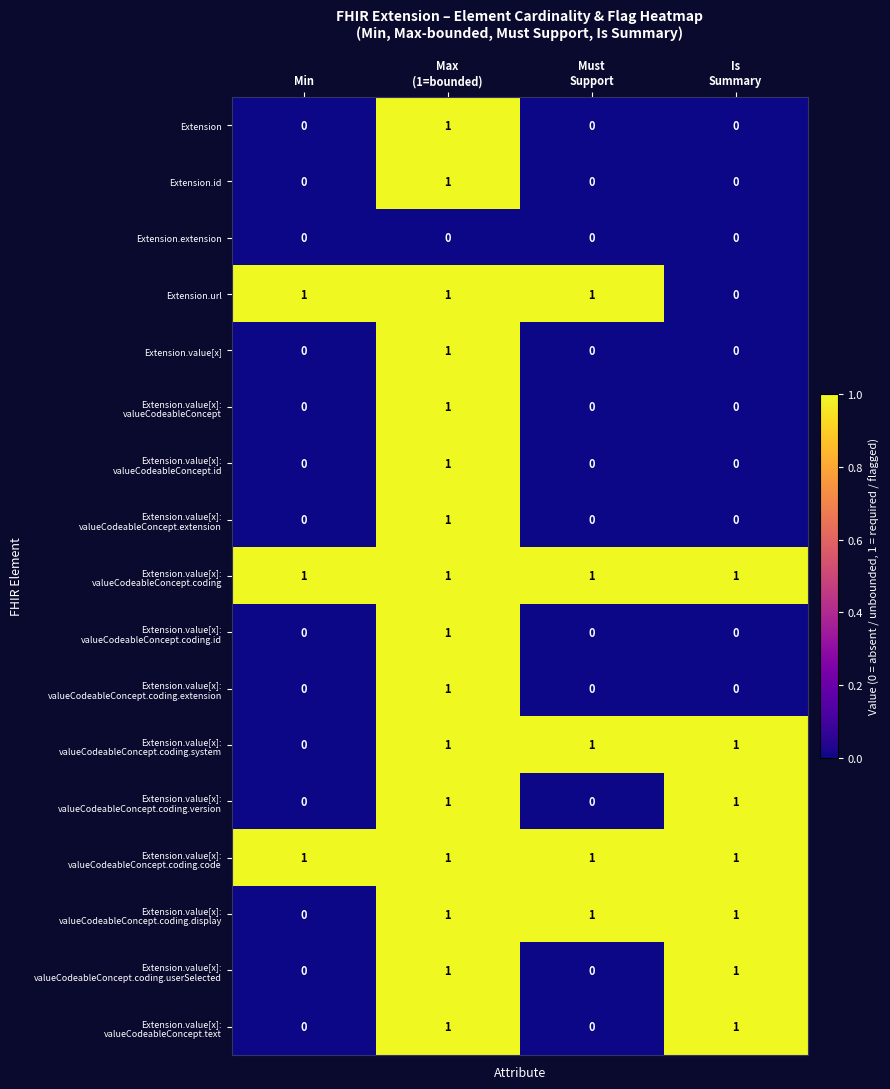

At which category is the sum across all series the highest?

Max
(1=bounded)